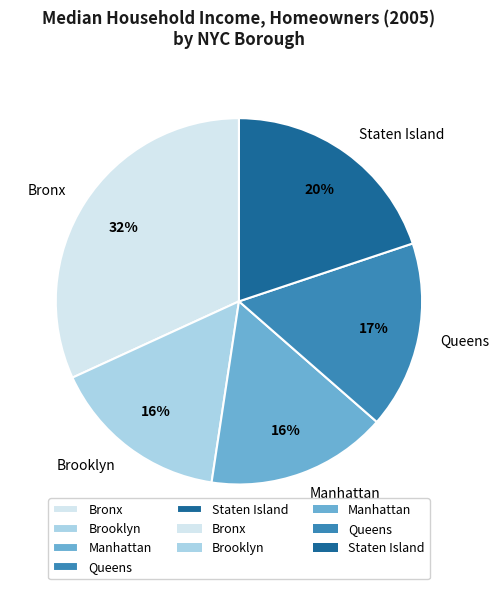

The Staten Island slice represents 11% of the pie. True or false?

False